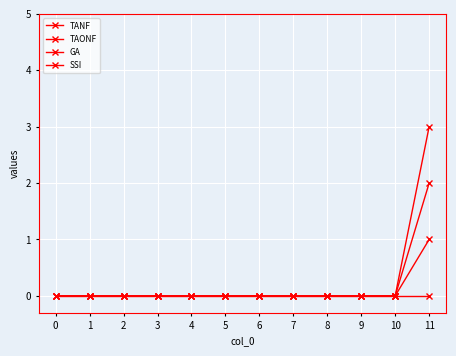

Is it true that SSI equals 0 at 7?

True